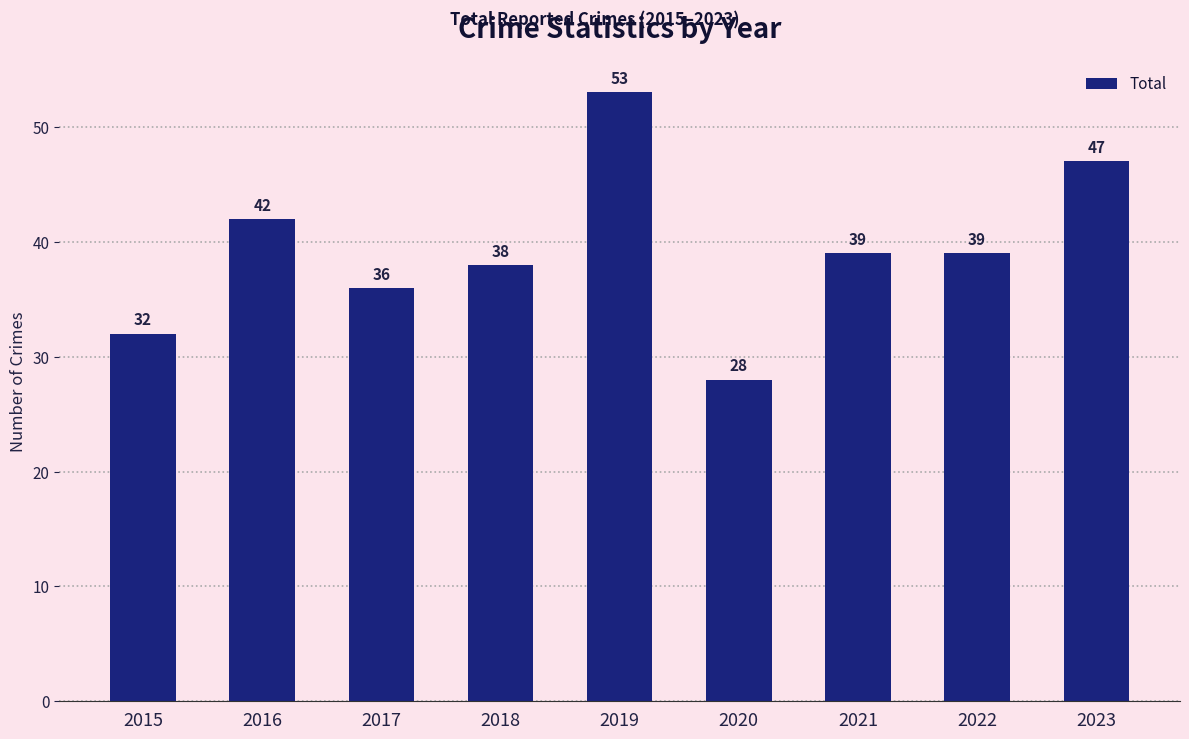

Which category has the lowest value across all series?

2020